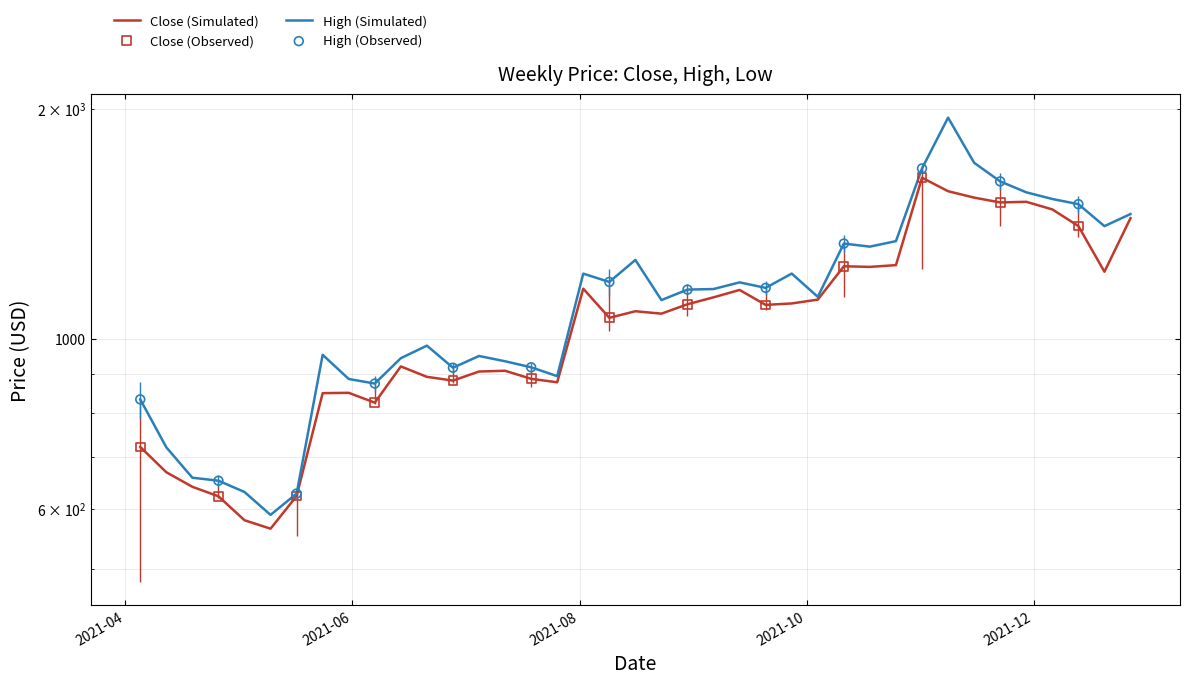

At which category is the sum across all series the highest?

2021-11-08